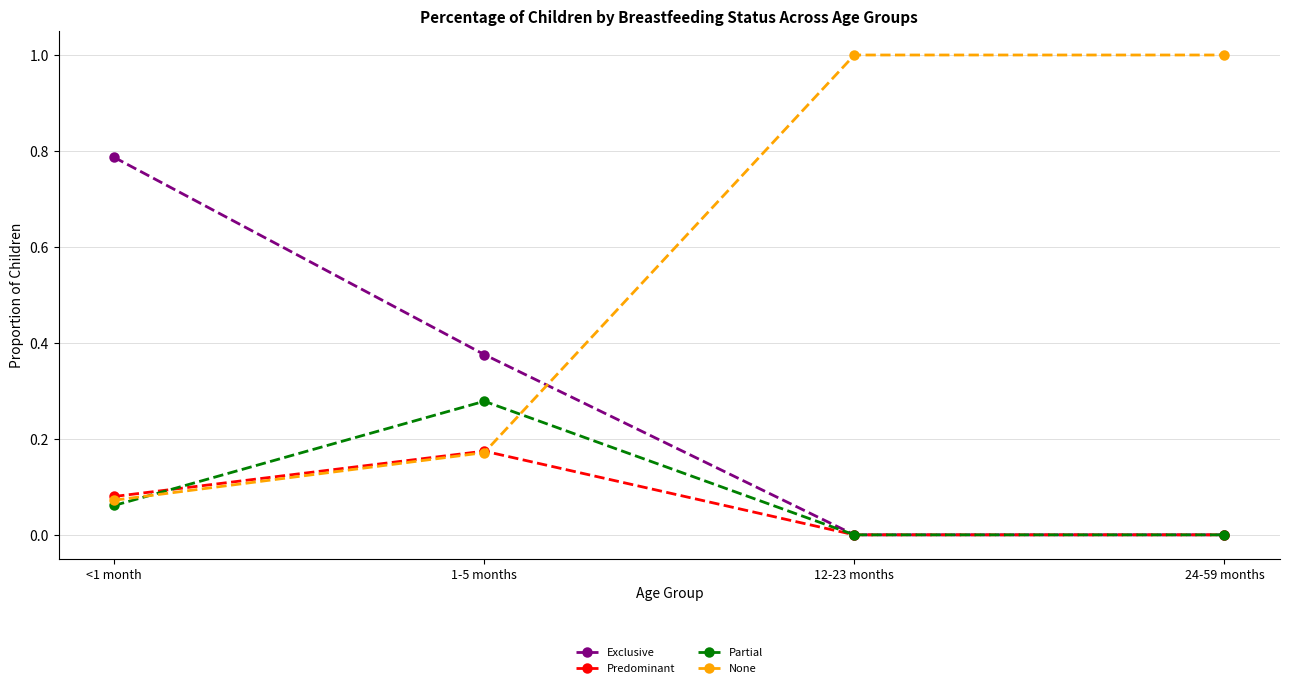

What is the highest value of the None series?

1.0